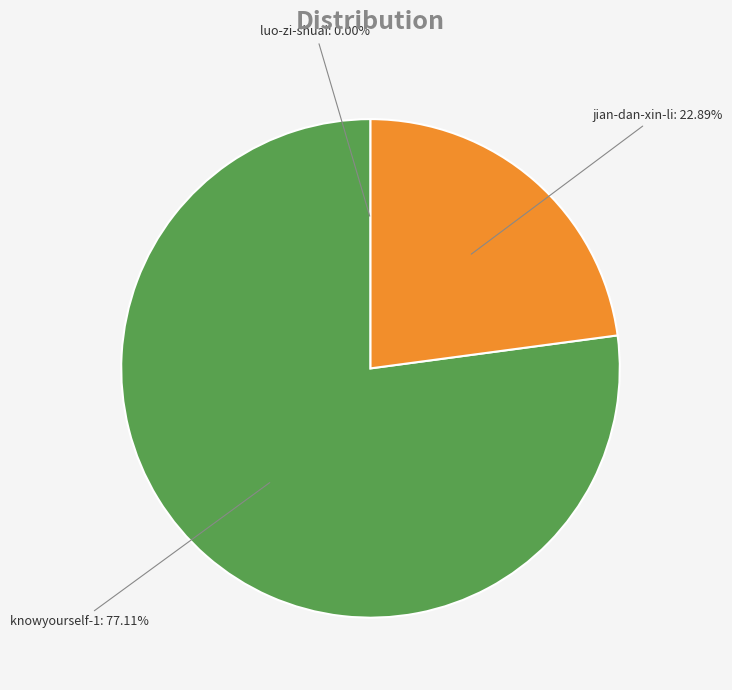

The jian-dan-xin-li slice represents 16% of the pie. True or false?

False